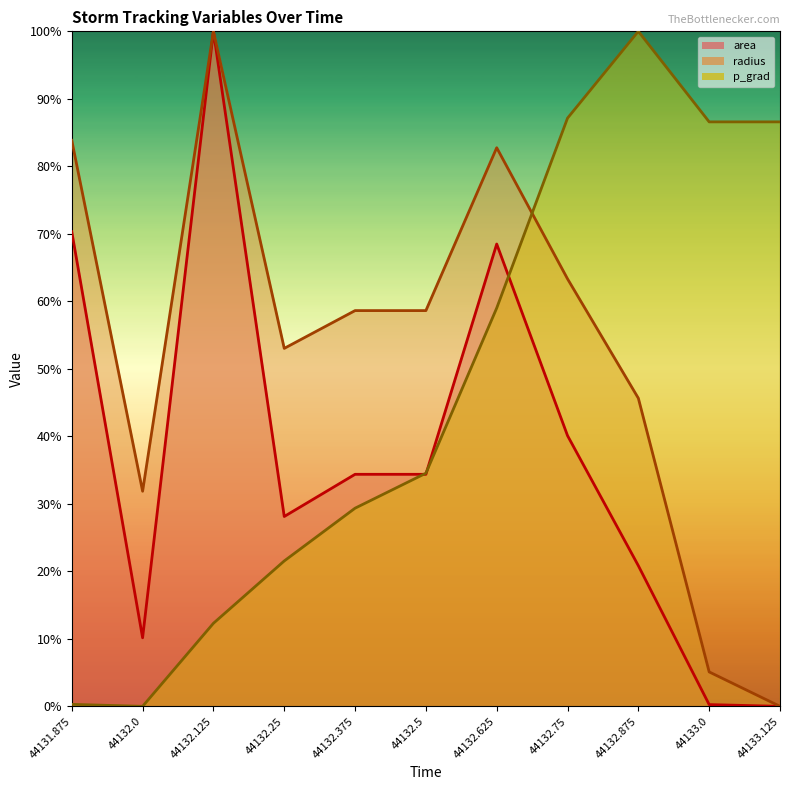

What is the label of the 4th point from the right?

44132.75